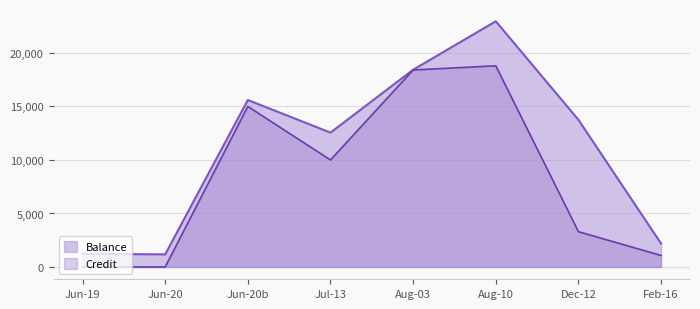

What is the difference between the second highest and minimum values in the Balance series?

17250.9